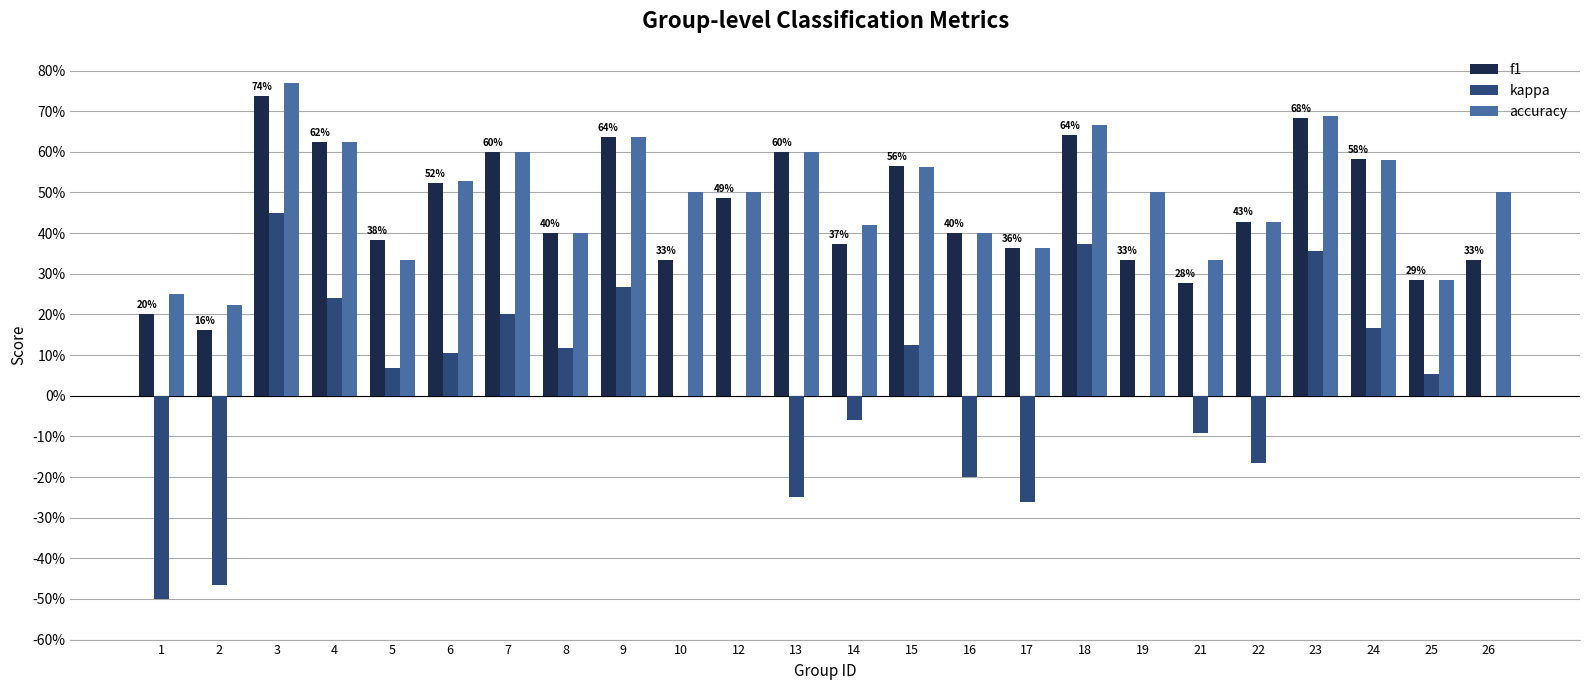

Which has a higher value, 22 or 24?

24